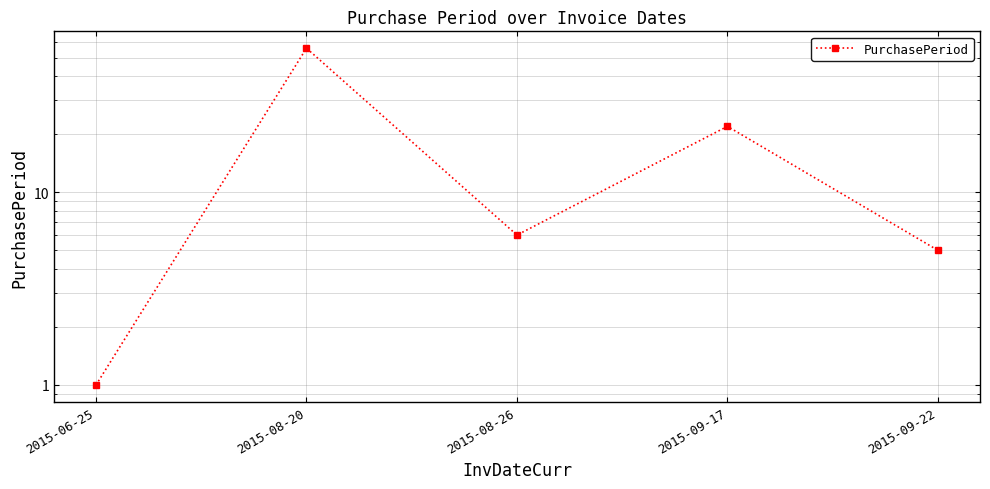

Rank the categories by value from lowest to highest.

2015-06-25, 2015-09-22, 2015-08-26, 2015-09-17, 2015-08-20